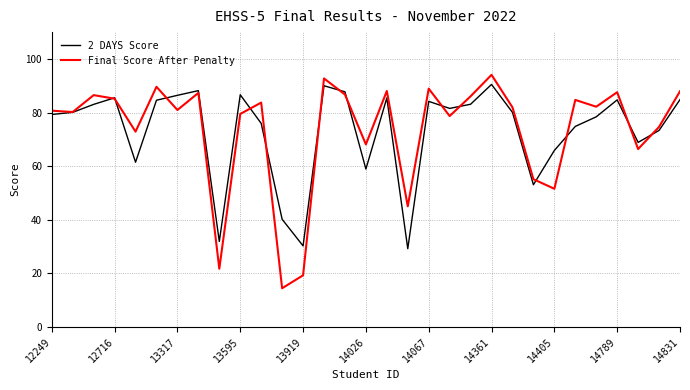

Which series has the largest range (max minus min)?

Final Score After Penalty